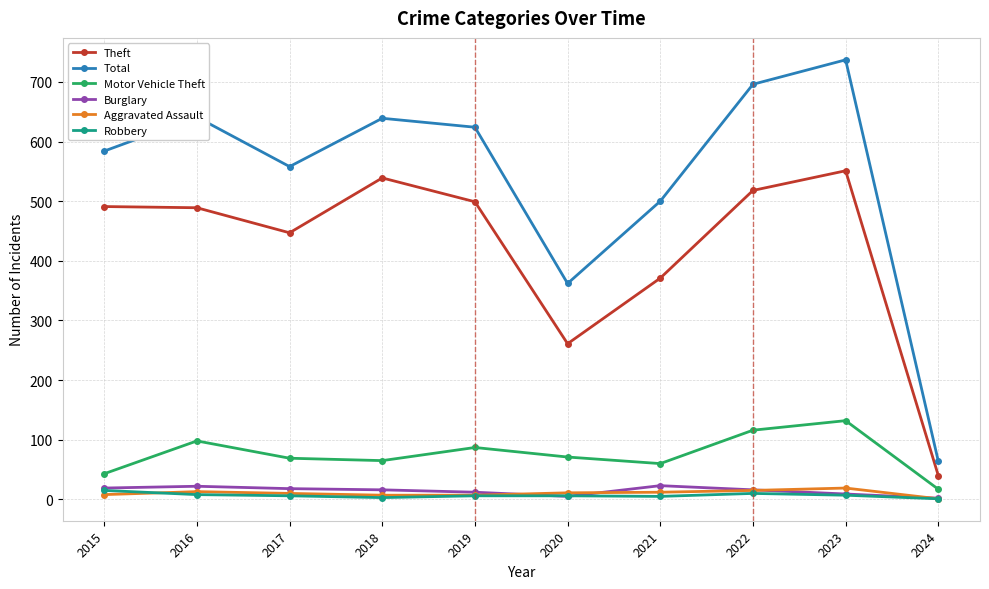

What is the spread (max minus min) of values at 2020?

357